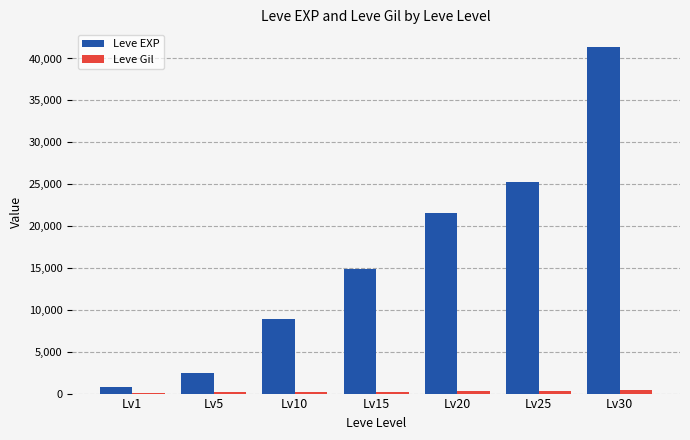

Which series changed the most between Lv10 and Lv15?

Leve EXP